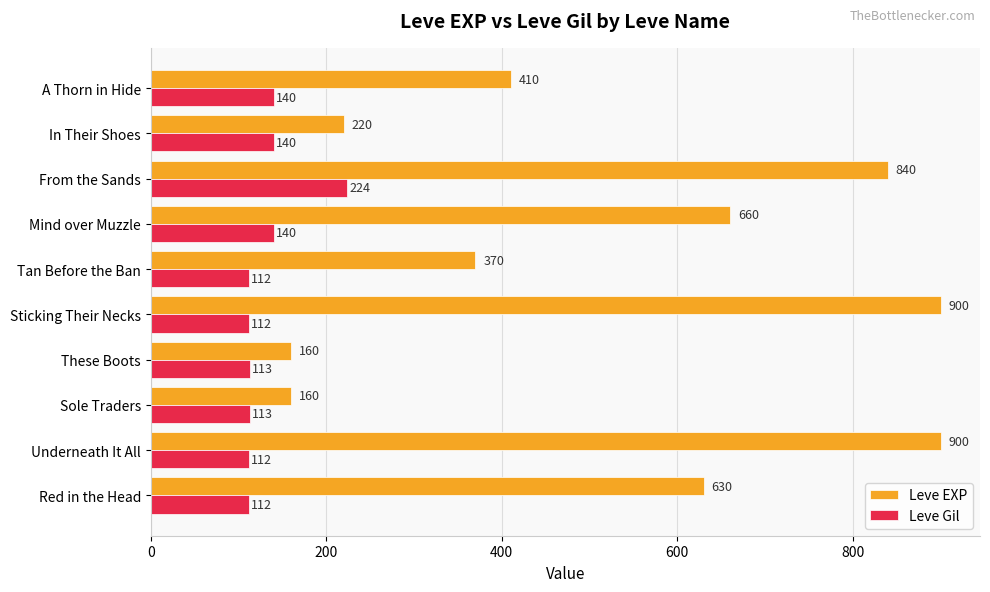

List the series in order of their overall mean, highest first.

Leve EXP, Leve Gil